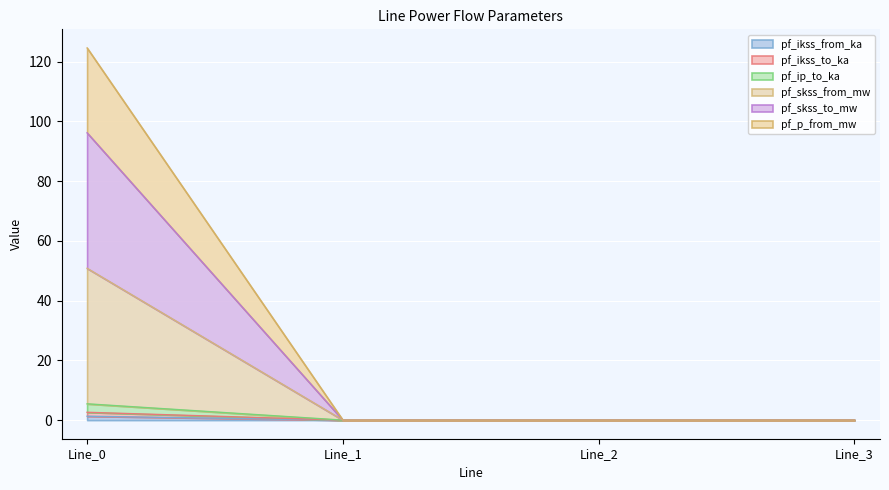

What is the sum of all pf_ikss_to_ka values?

2.6